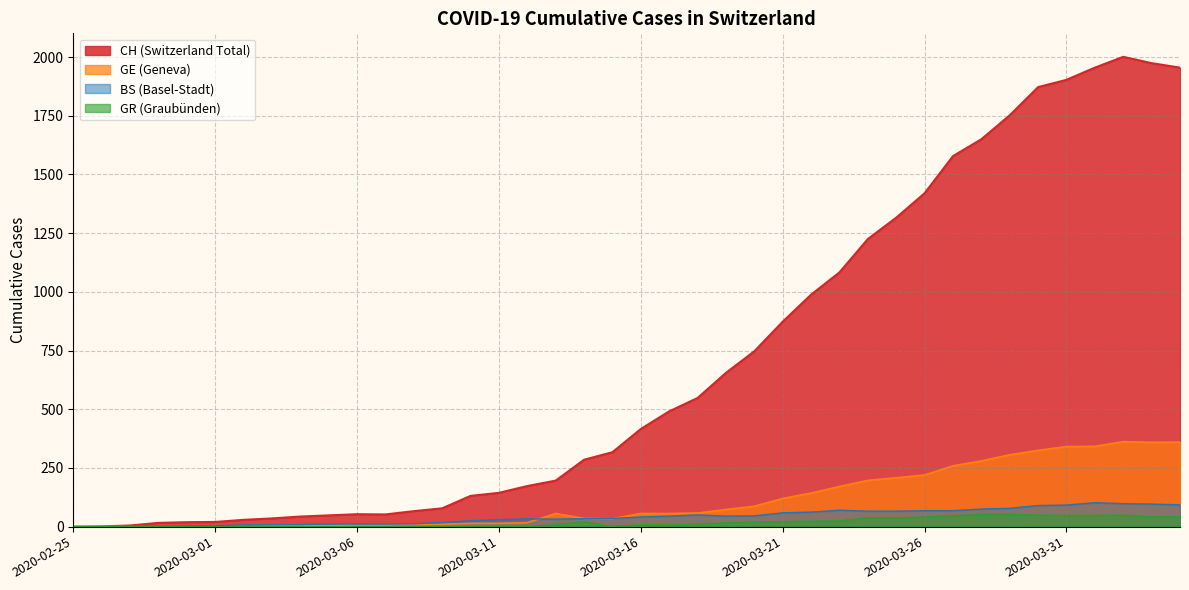

How many lines are shown in the chart?

4